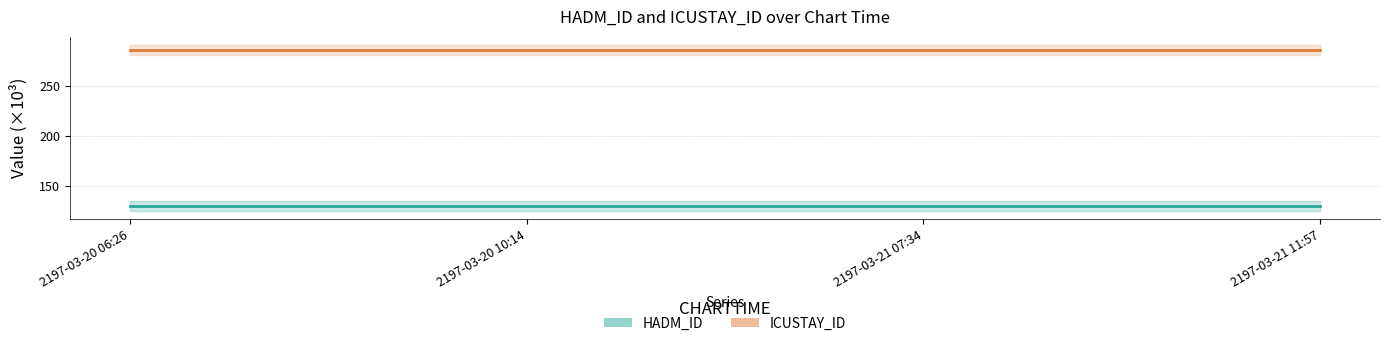

The ICUSTAY_ID series shows 502.6 at 2197-03-21 11:57. True or false?

False